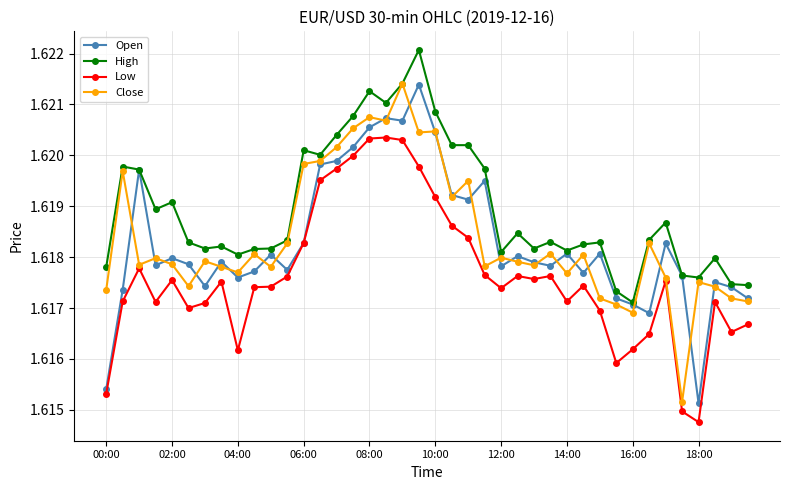

At how many categories does at least one series exceed 1?

40